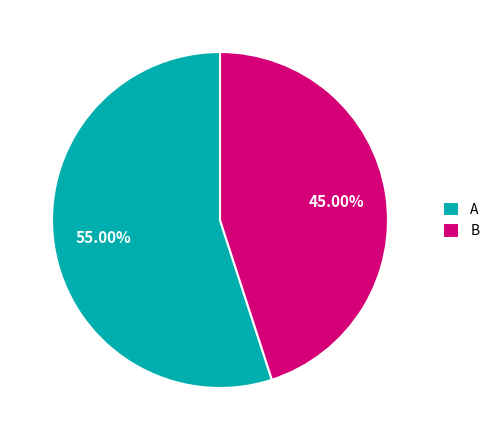

Is there any slice that represents more than half of the pie?

Yes